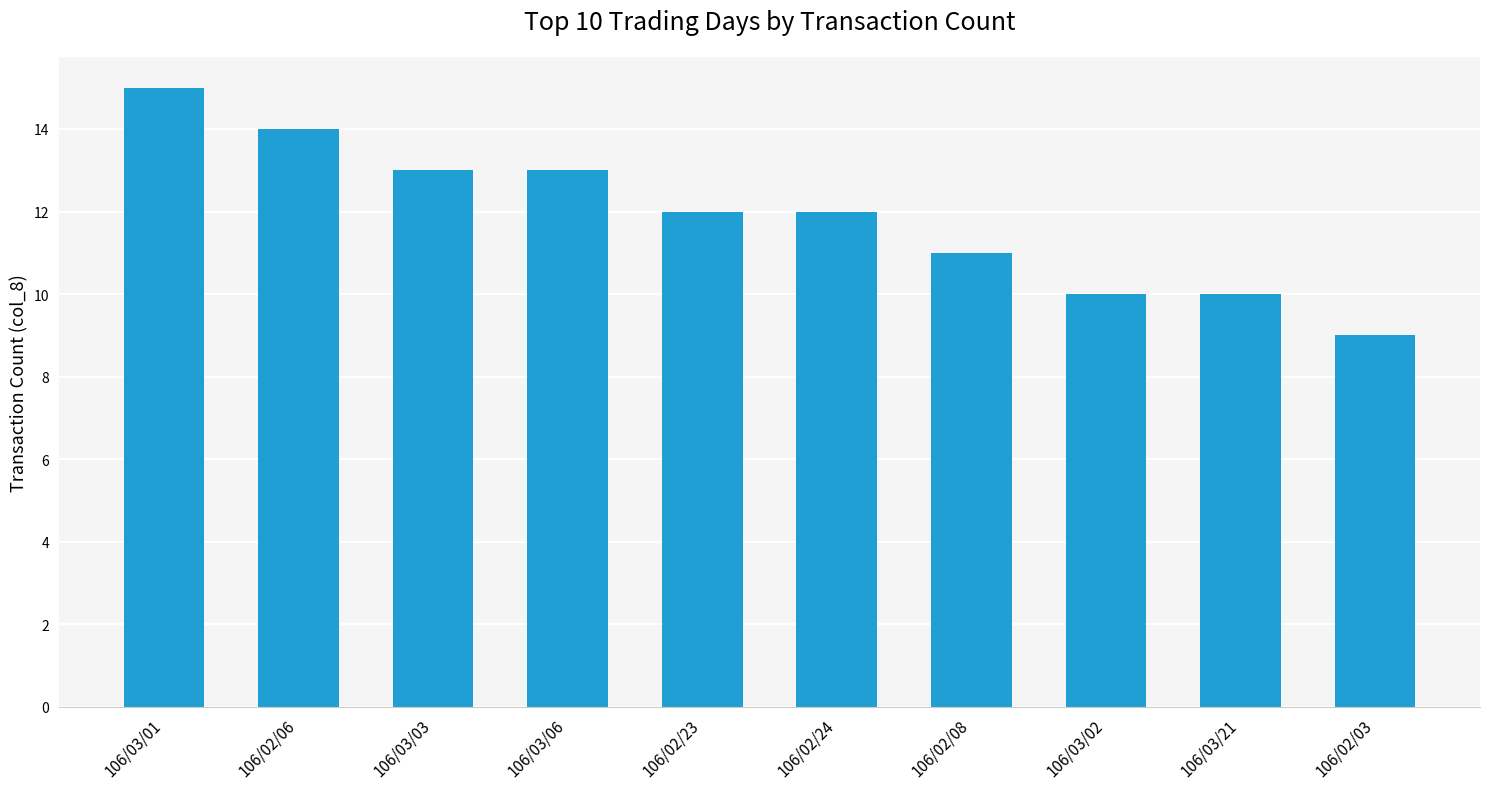

Is it true that the value at 106/03/03 is 13?

True